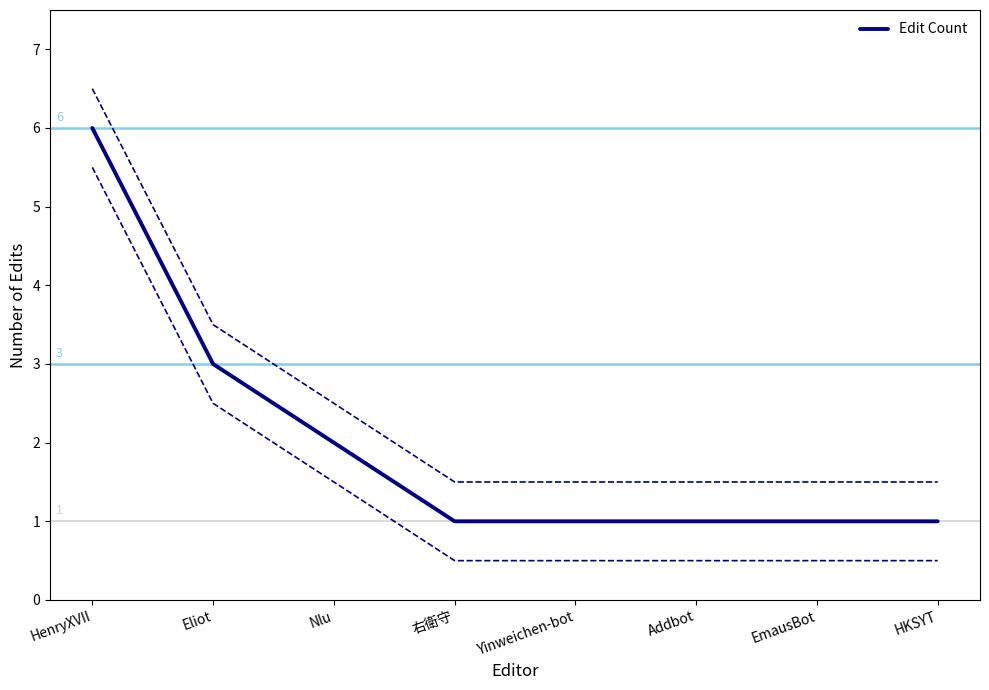

What is the maximum value shown in the chart?

6